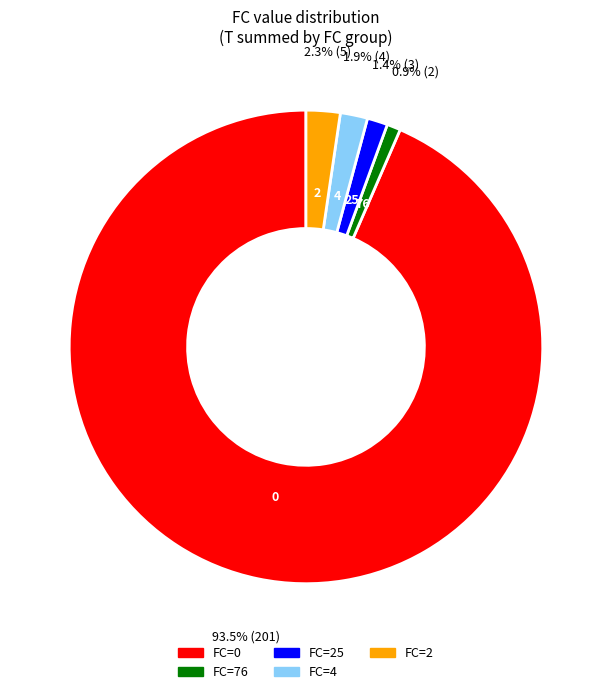

Which has a higher value, FC=2 or FC=25?

FC=2